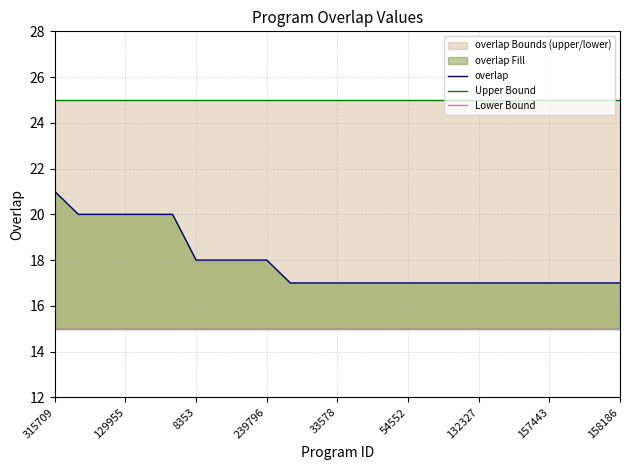

Is it true that overlap equals 10 at 157443?

False